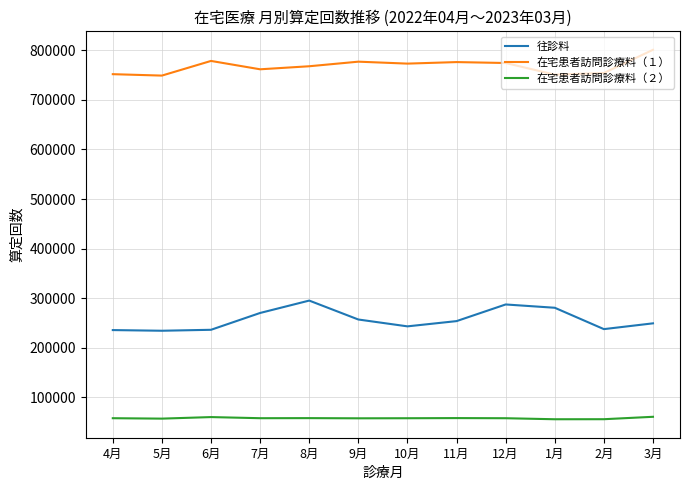

Is the value of 往診料 at 6月 greater than the value of 在宅患者訪問診療料（２） at 4月?

Yes